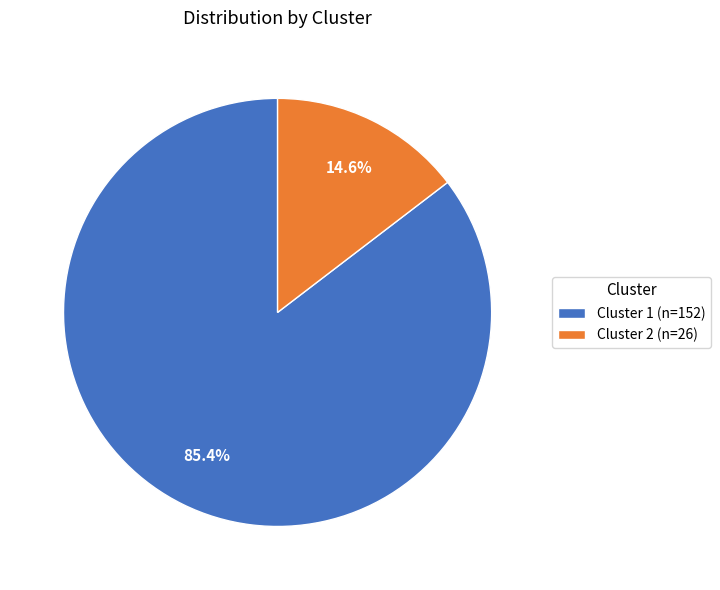

Rank the categories by value from lowest to highest.

Cluster 2, Cluster 1